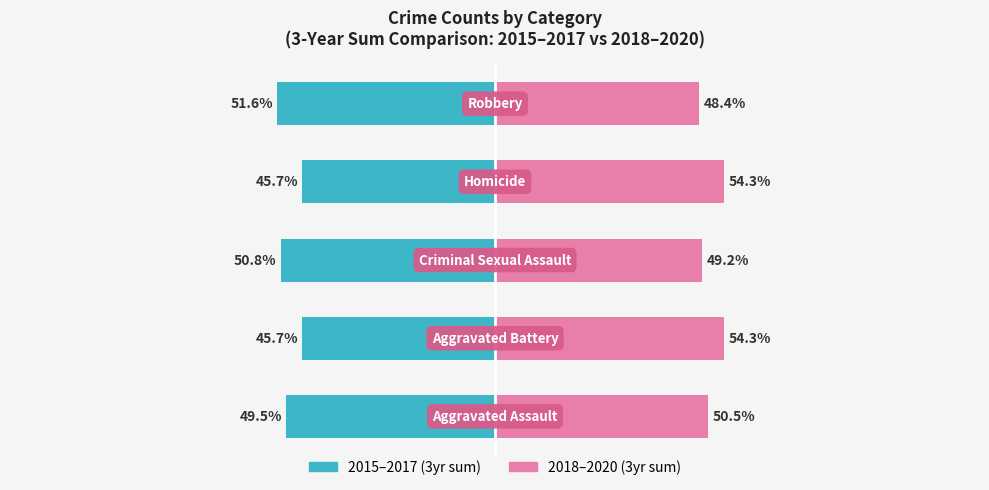

True or false: 2018–2020 (3yr sum) has a value of 54.3 at 1.

True